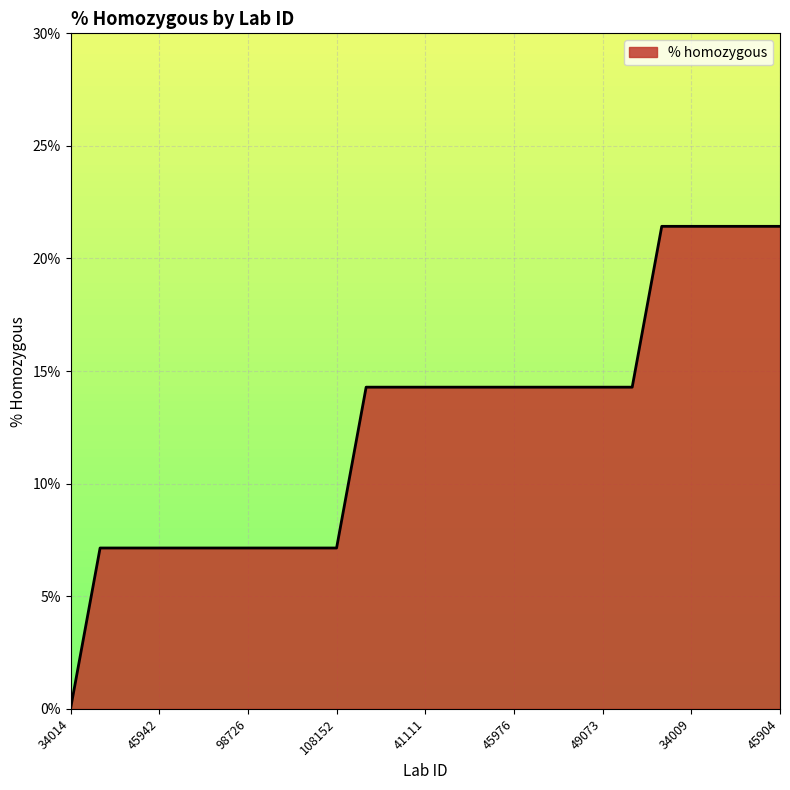

List the labels in order of value, smallest first.

34014, 34018, 45939, 45942, 45966, 98725, 98726, 102557, 108150, 108152, 34006, 34008, 41111, 45906, 45914, 45976, 45981, 49024, 49073, 50886, 34007, 34009, 34016, 41566, 45904